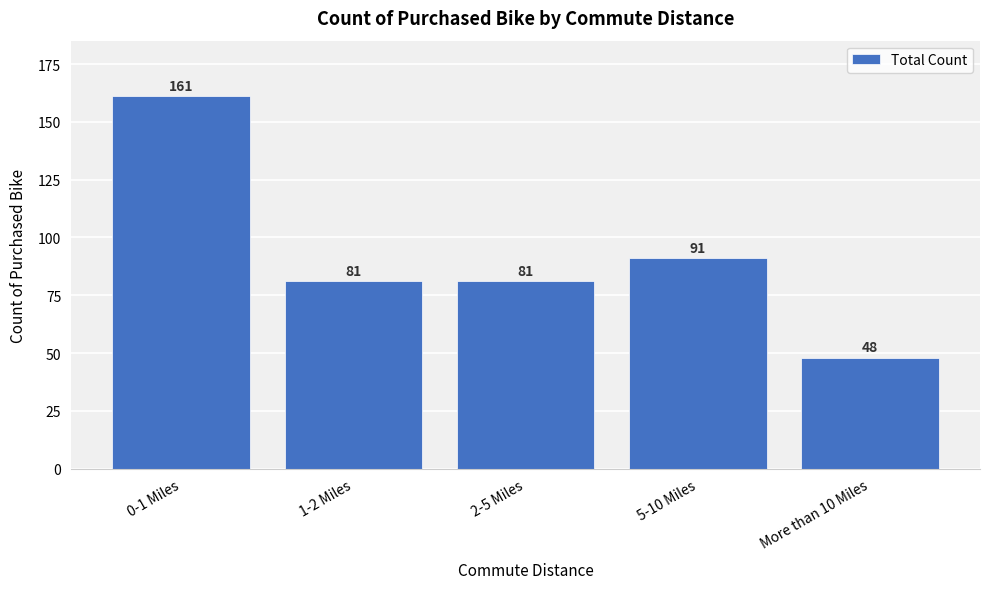

Reading left to right, what are all the values shown in this chart?

161	81	81	91	48